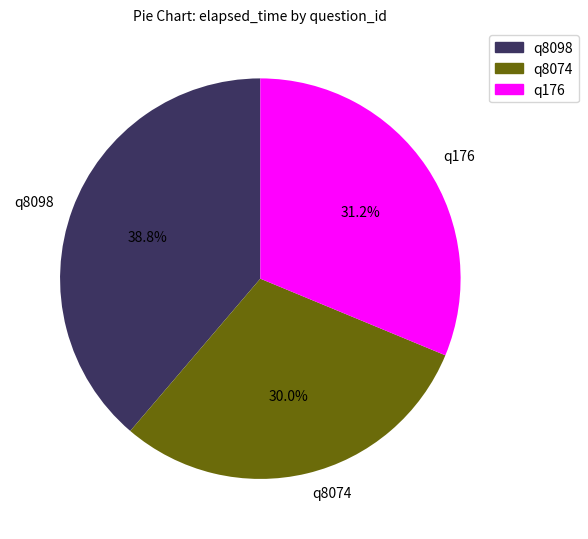

Do q8098 and q176 together represent more than half of the pie?

Yes